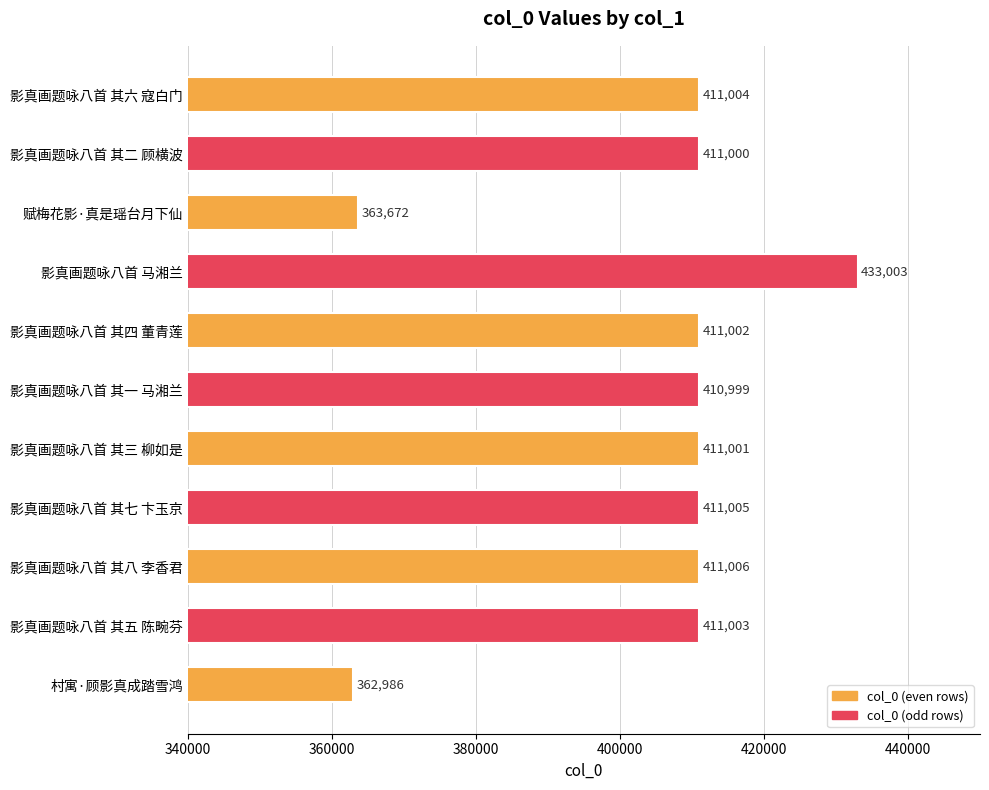

What is the label of the 11th bar from the bottom?

影真画题咏八首 其六 寇白门